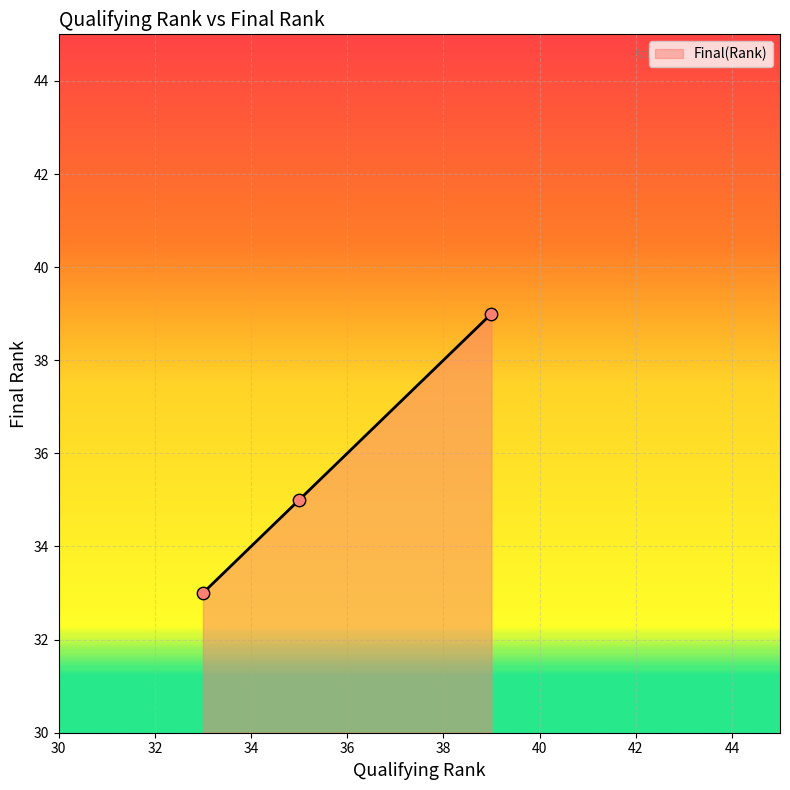

What is the sum of all values?

107